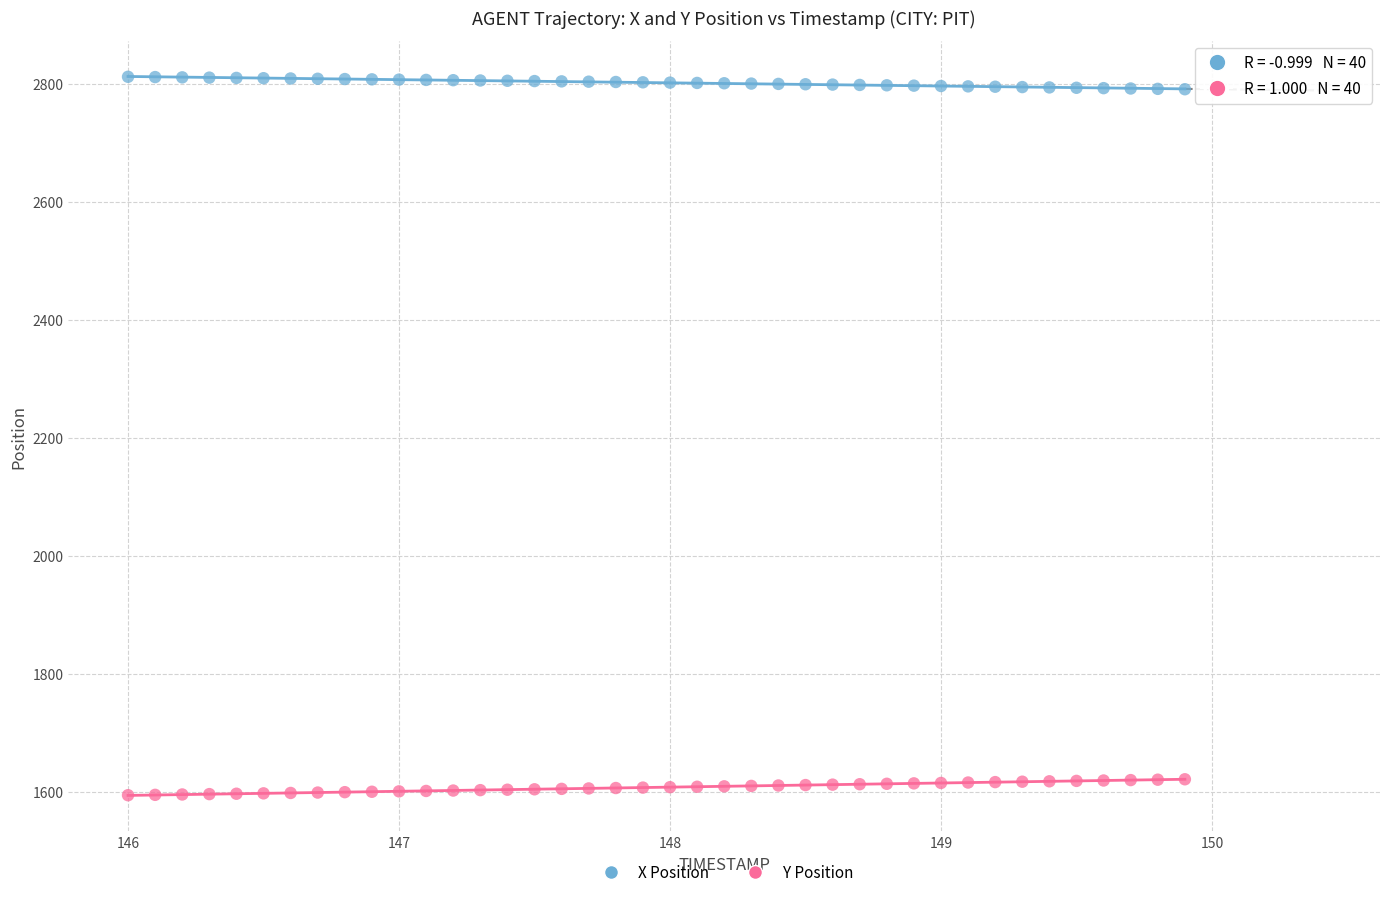

Which series reaches the minimum Y coordinate?

Y Position